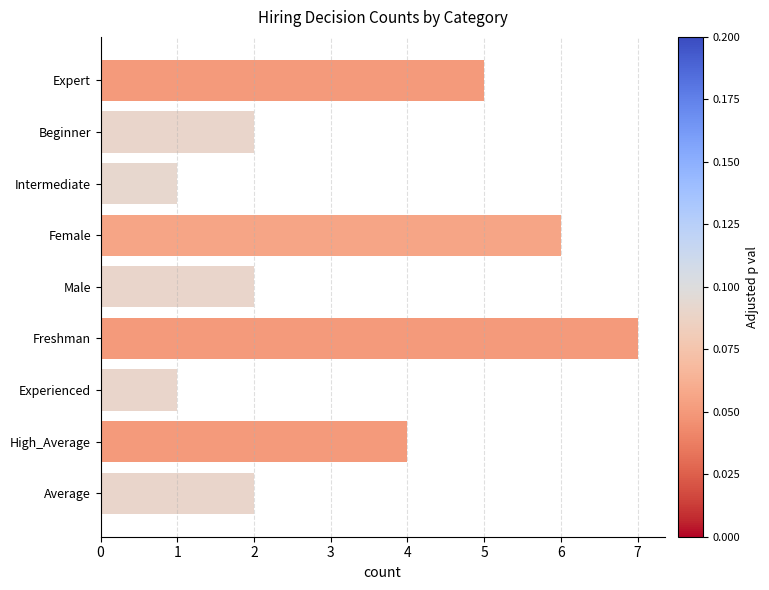

What is the average value?

3